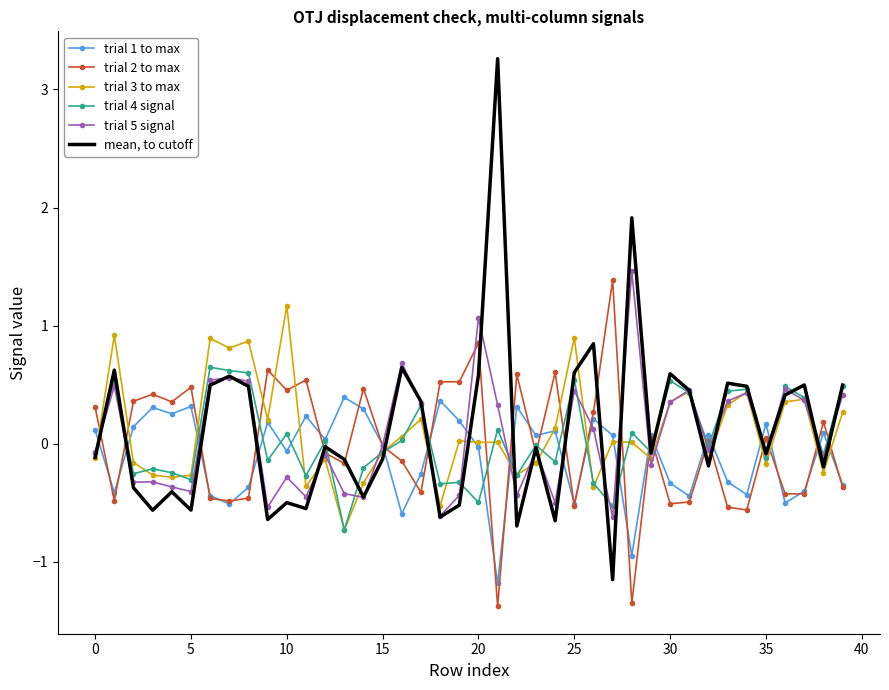

Which series has the largest range (max minus min)?

mean, to cutoff